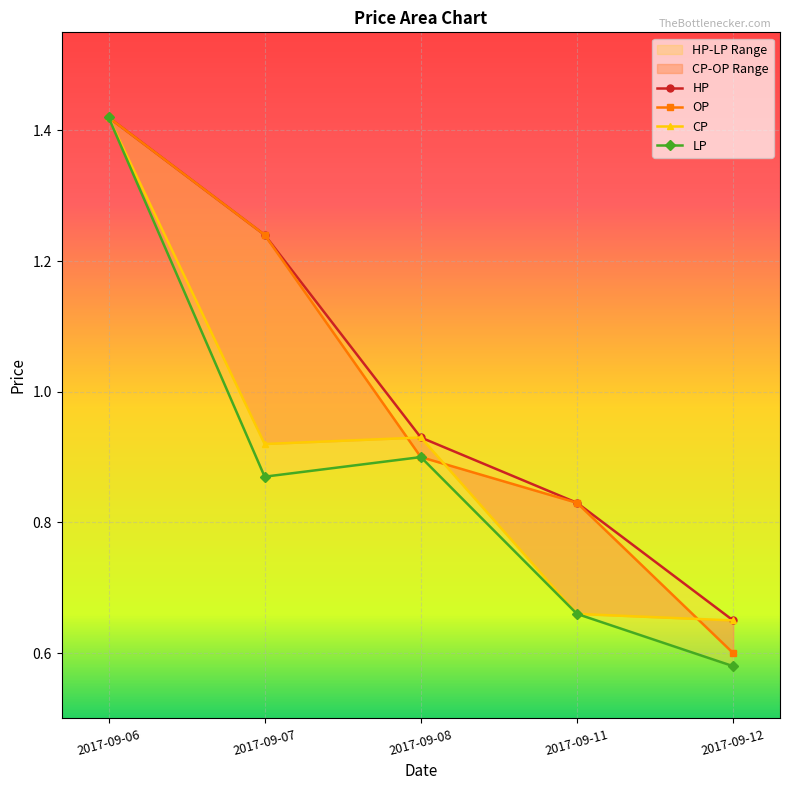

At which category does CP reach its first local valley?

2017-09-07